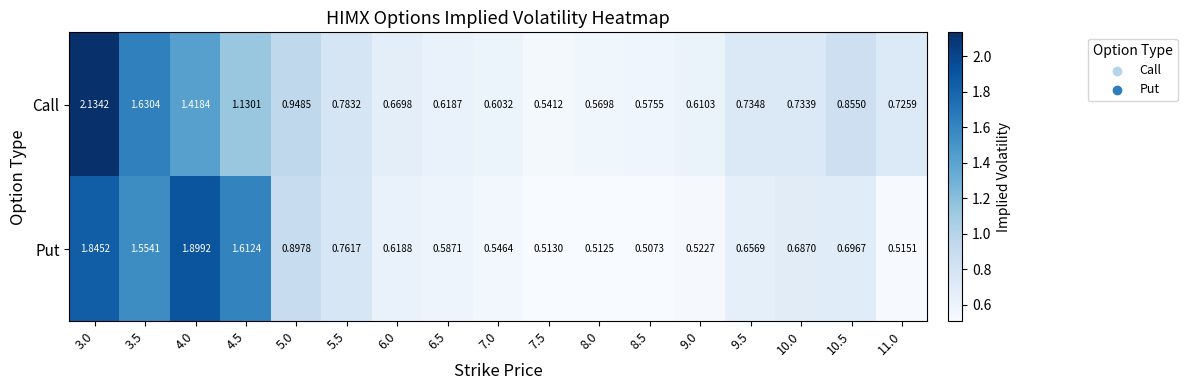

Rank the series at 9.5 from lowest to highest value.

Put, Call